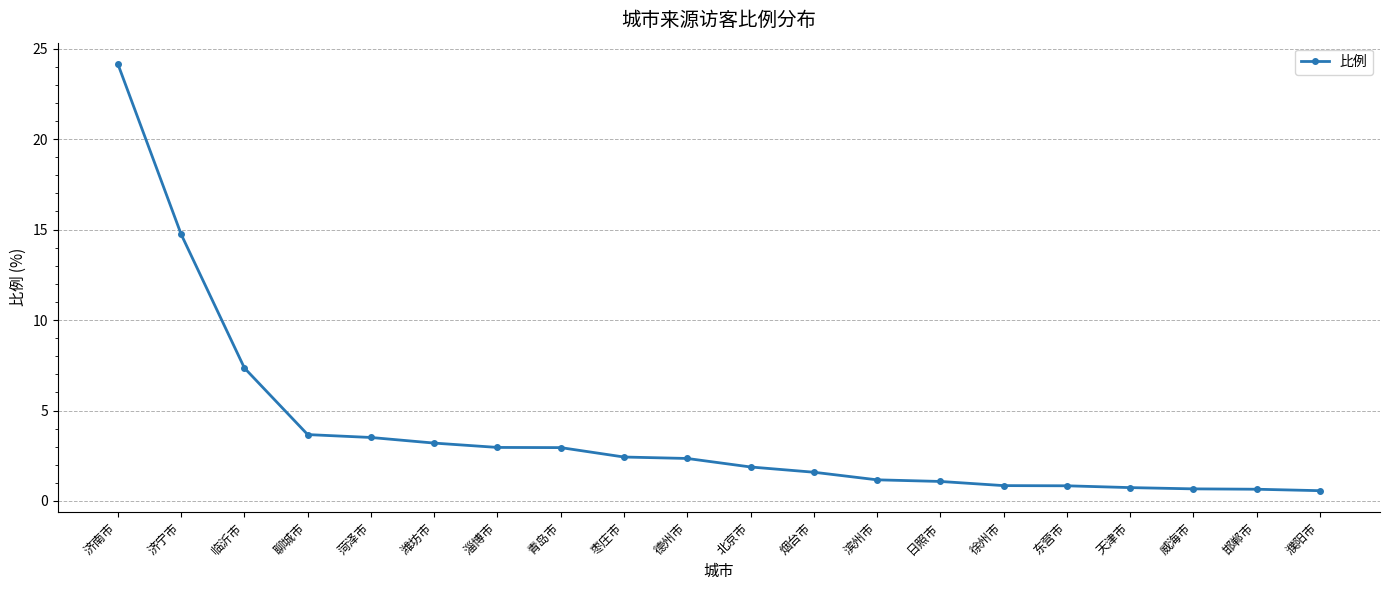

What is the minimum value shown in the chart?

0.6